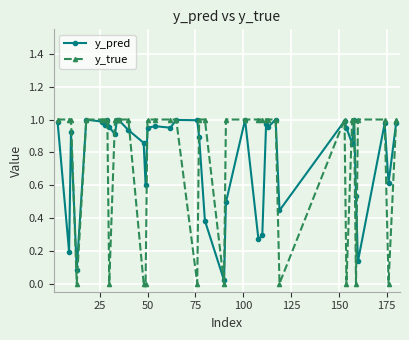

Which series has the widest spread of values?

y_true